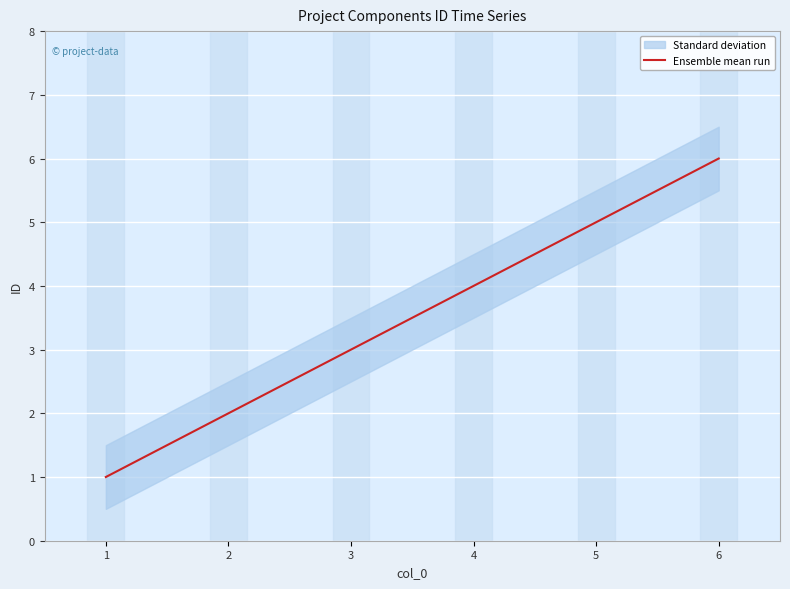

How many values exceed 4?

2